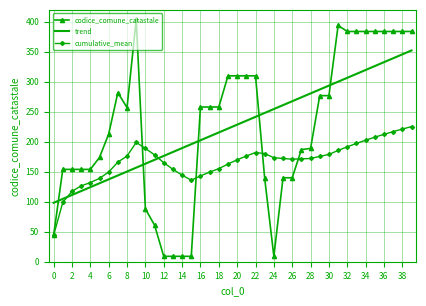

What is the difference between the maximum and second lowest values in the cumulative_mean series?

126.3